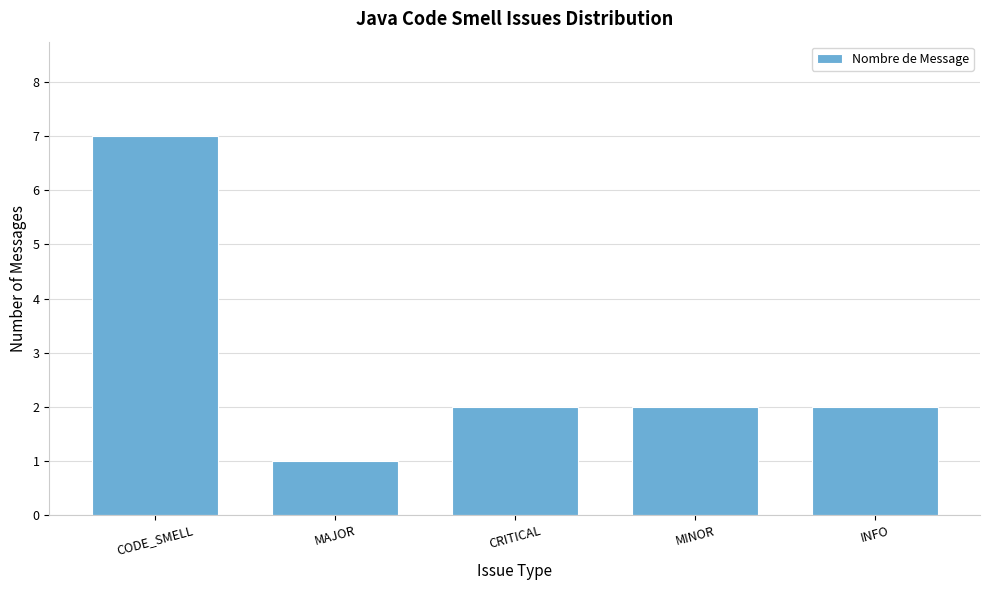

Reading right to left, extract all data points from this chart.

INFO=2	MINOR=2	CRITICAL=2	MAJOR=1	CODE_SMELL=7